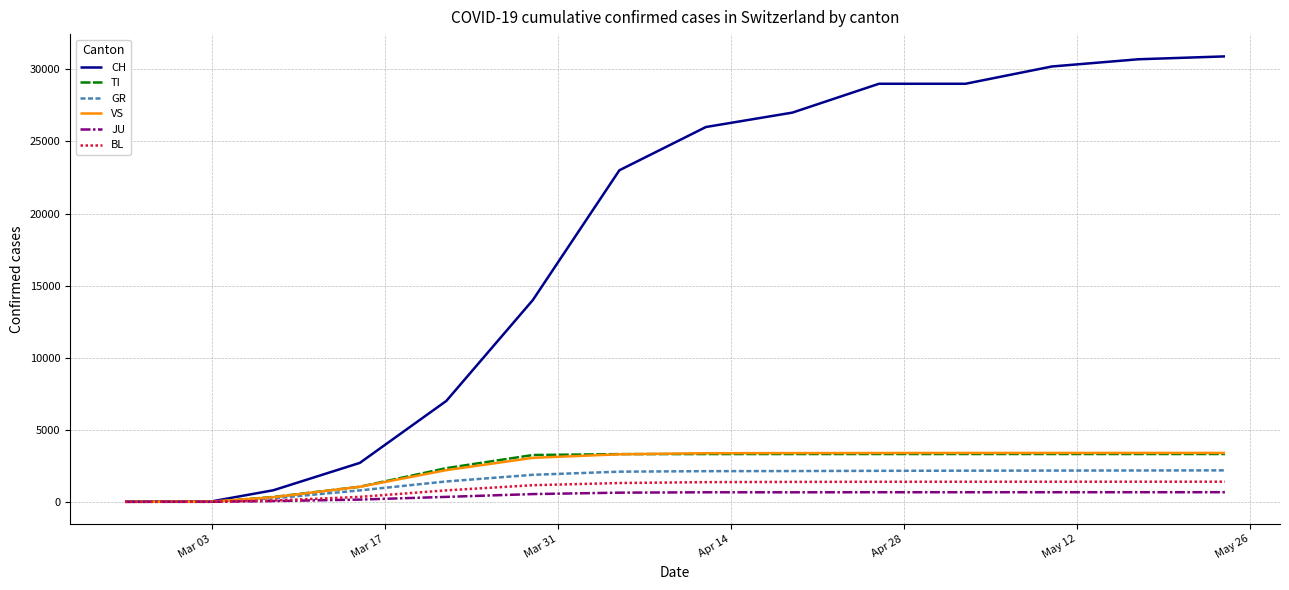

What is the maximum value for TI?

3315